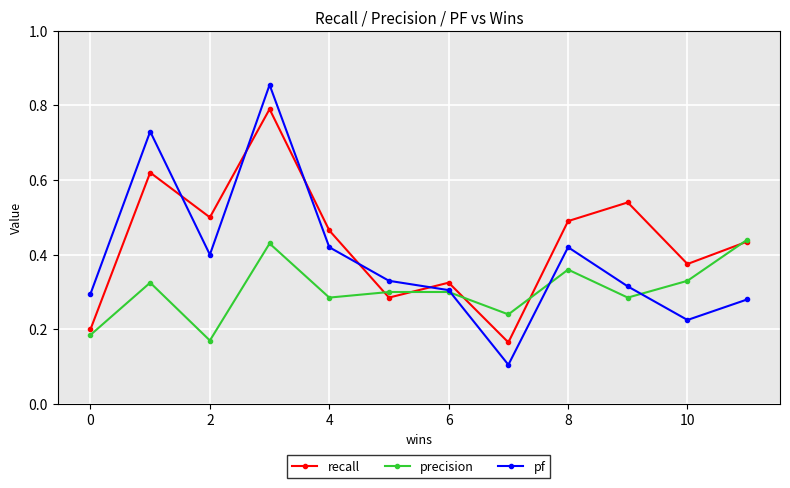

How many recall values are between 0 and 1?

12